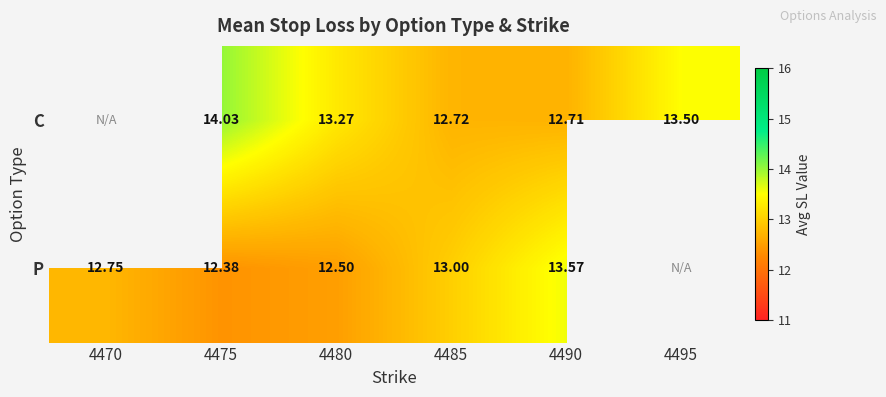

Is the value of P at 4485 greater than the value of C at 4485?

Yes